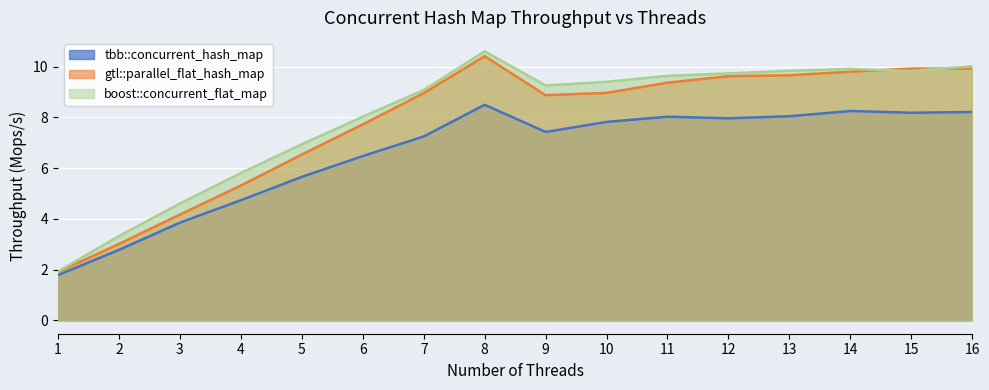

Rank the categories by tbb::concurrent_hash_map value from highest to lowest.

8, 14, 16, 15, 13, 11, 12, 10, 9, 7, 6, 5, 4, 3, 2, 1